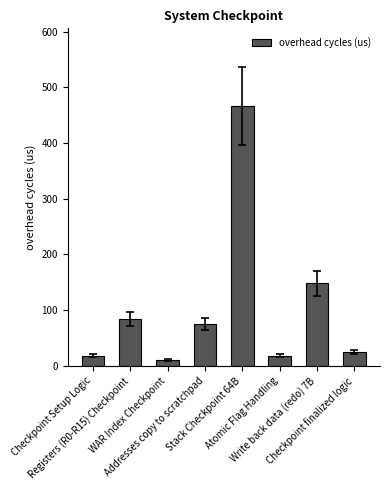

What is the ratio of the value at Checkpoint Setup Logic to the value at Write back data (redo) 7B?

0.1